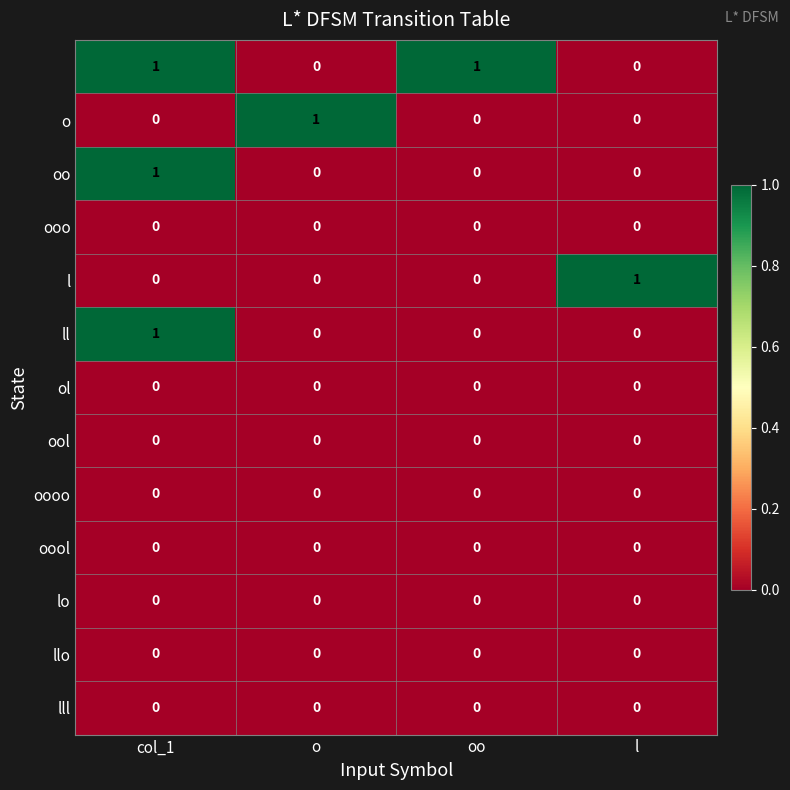

At which category is the sum across all series the highest?

col_1